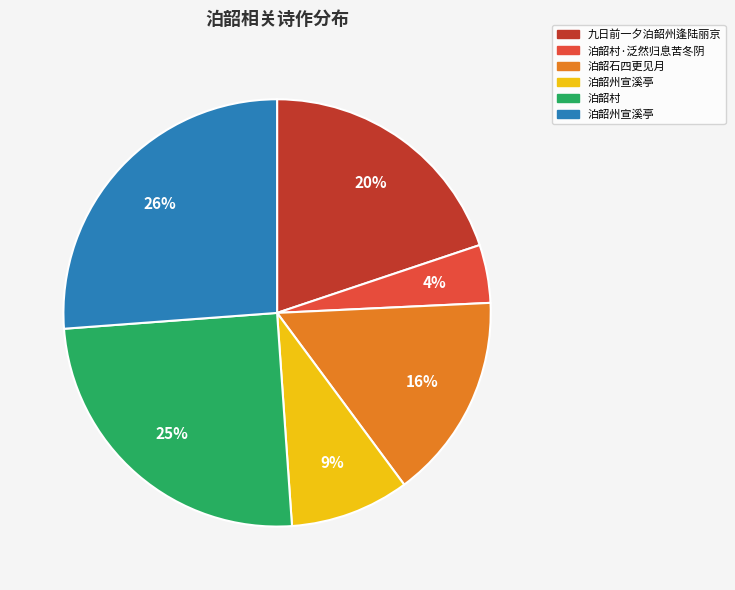

To the nearest percent, what is the average slice percentage?

17%